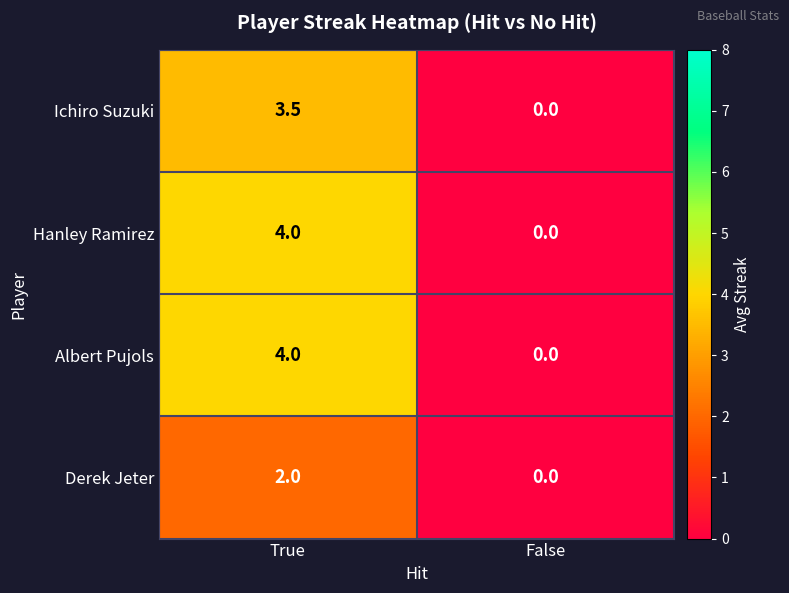

Where is Ichiro Suzuki nearest to the value 1?

False